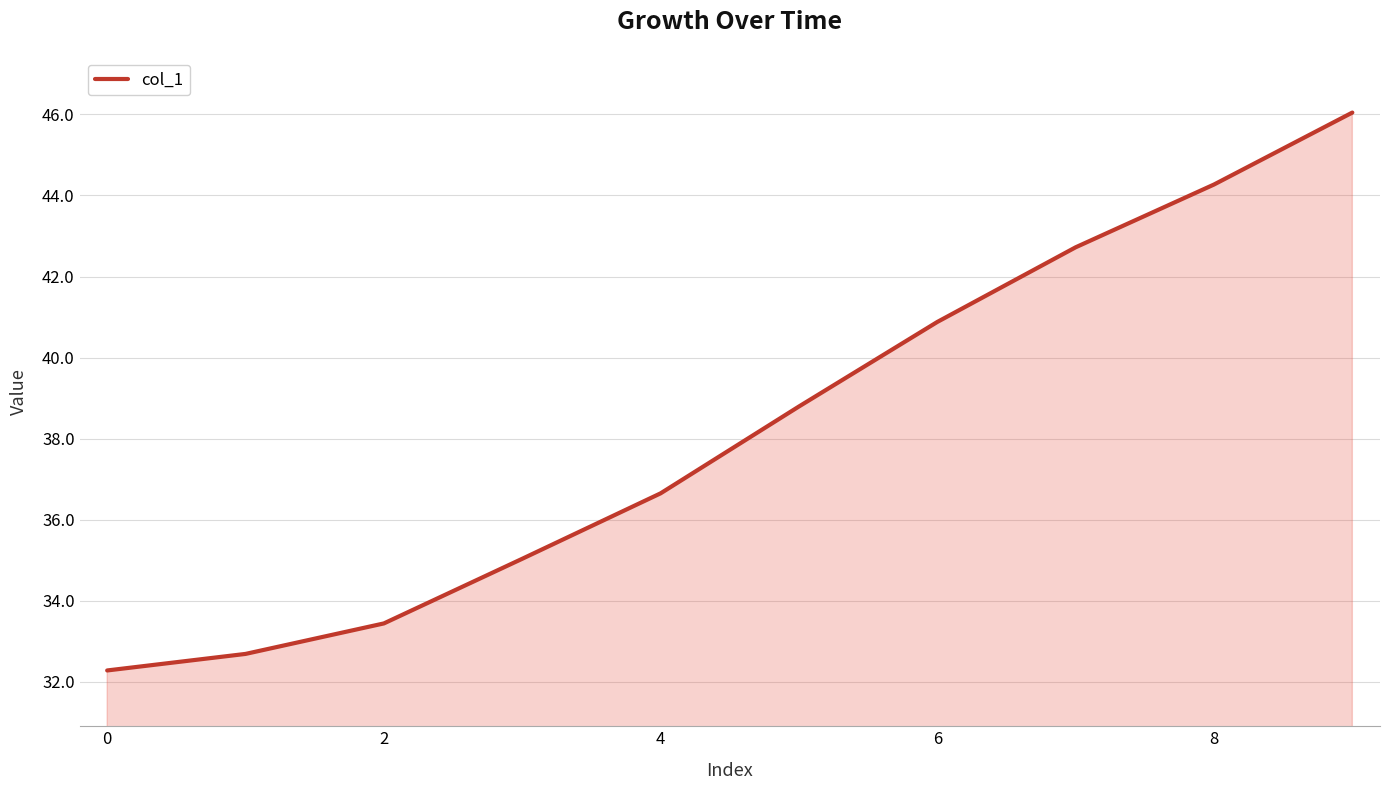

What is the greatest value displayed?

46.0